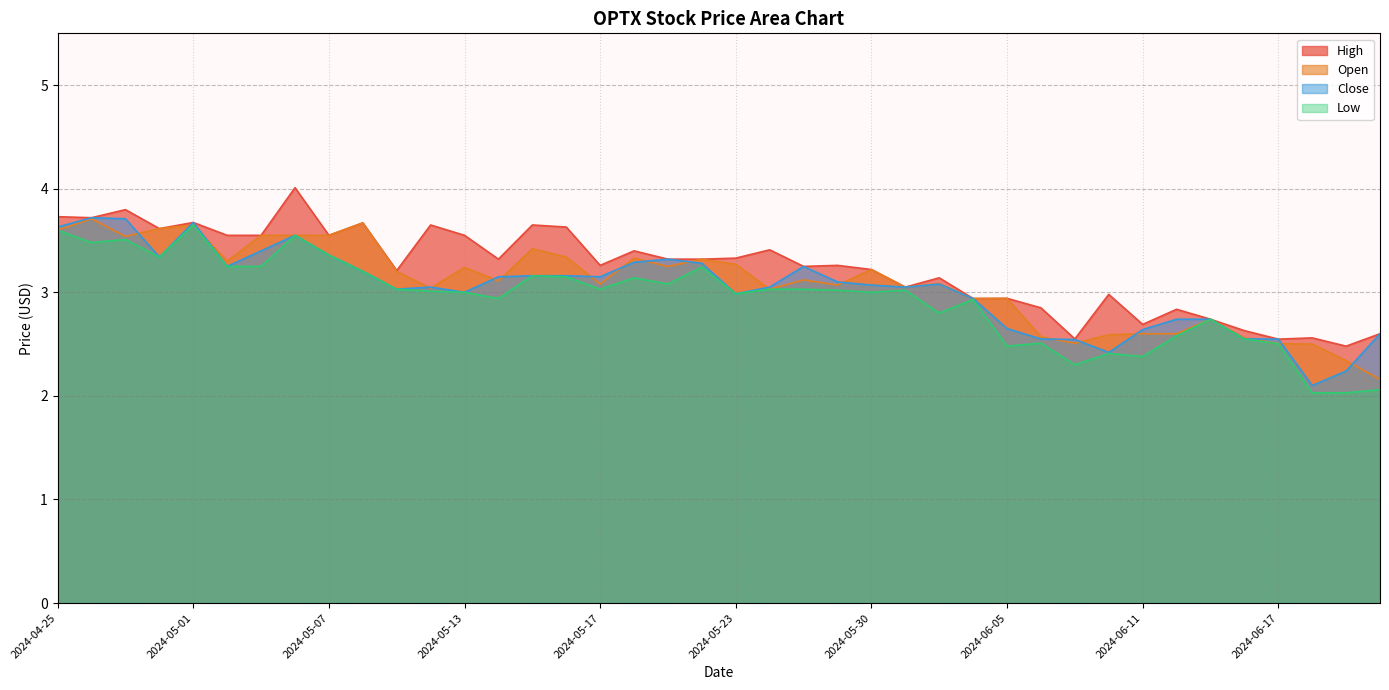

What are all the series names shown in the legend?

High, Open, Close, Low